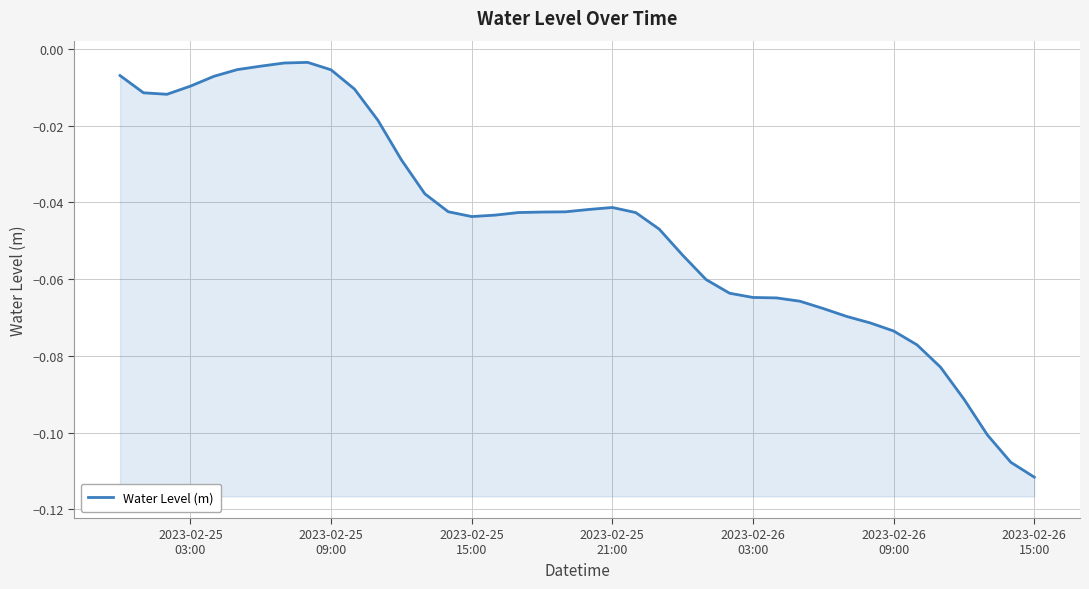

Is it true that the value at 23 is -0.0?

False